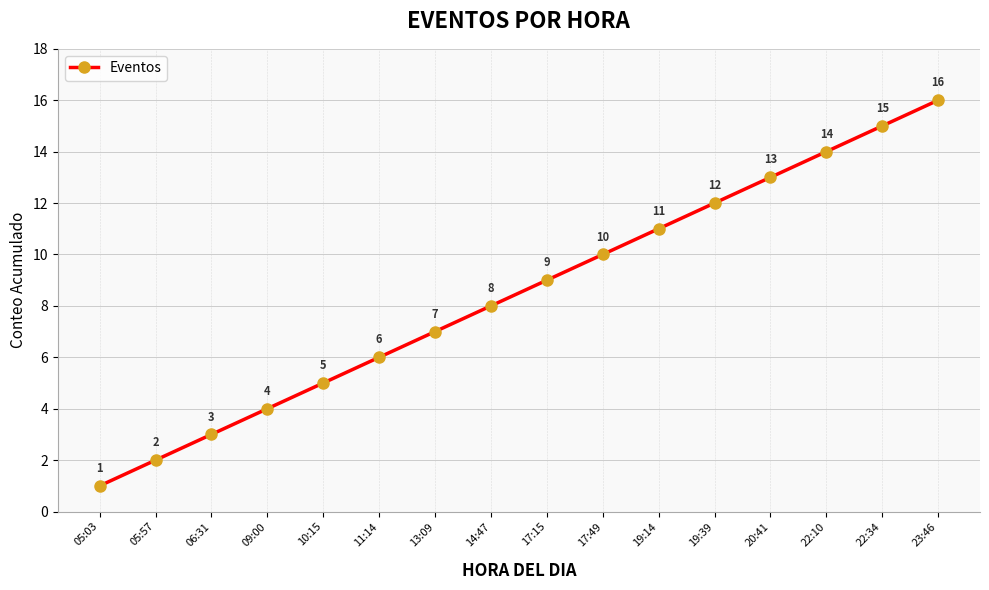

Rank the categories by value from lowest to highest.

05:03, 05:57, 06:31, 09:00, 10:15, 11:14, 13:09, 14:47, 17:15, 17:49, 19:14, 19:39, 20:41, 22:10, 22:34, 23:46